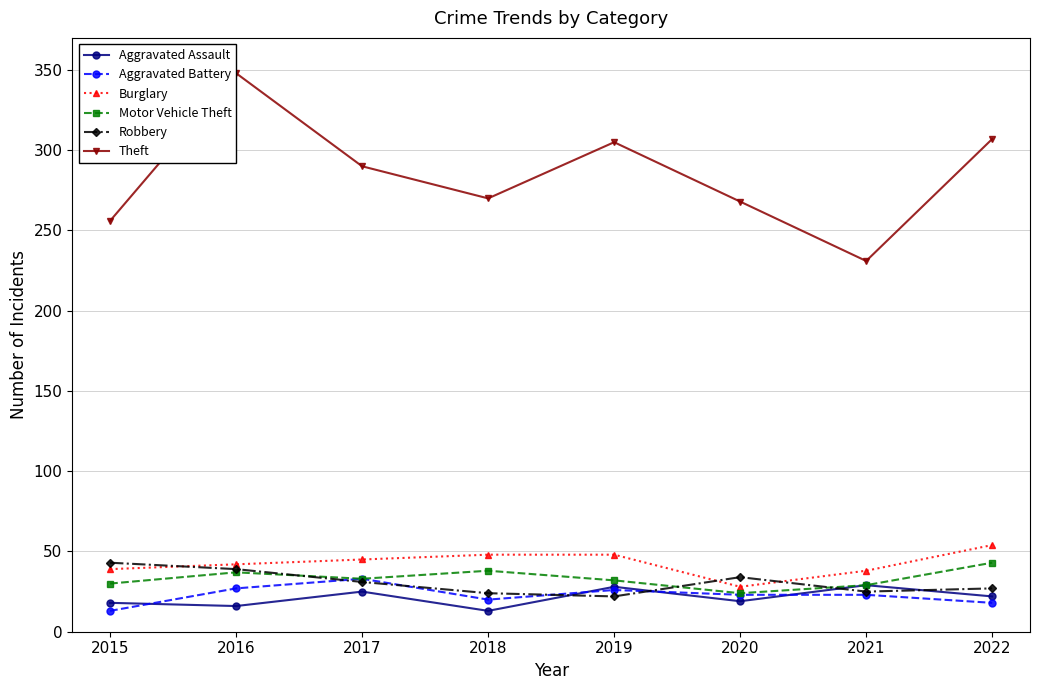

Reading right to left, what are all the values shown in this chart?

Aggravated Assault: 2022=22	2021=29	2020=19	2019=28	2018=13	2017=25	2016=16	2015=18
Aggravated Battery: 2022=18	2021=23	2020=23	2019=26	2018=20	2017=33	2016=27	2015=13
Burglary: 2022=54	2021=38	2020=28	2019=48	2018=48	2017=45	2016=42	2015=39
Motor Vehicle Theft: 2022=43	2021=29	2020=24	2019=32	2018=38	2017=33	2016=37	2015=30
Robbery: 2022=27	2021=25	2020=34	2019=22	2018=24	2017=31	2016=39	2015=43
Theft: 2022=307	2021=231	2020=268	2019=305	2018=270	2017=290	2016=348	2015=256